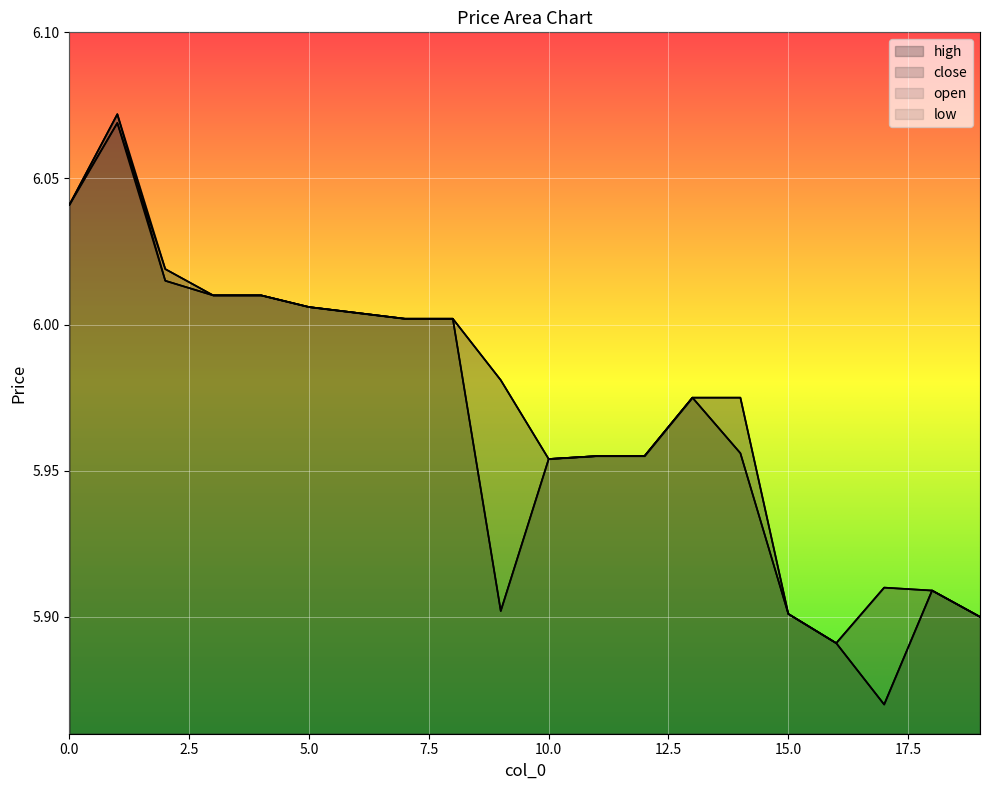

What is the sum of the high values at 19 and 5?

11.9